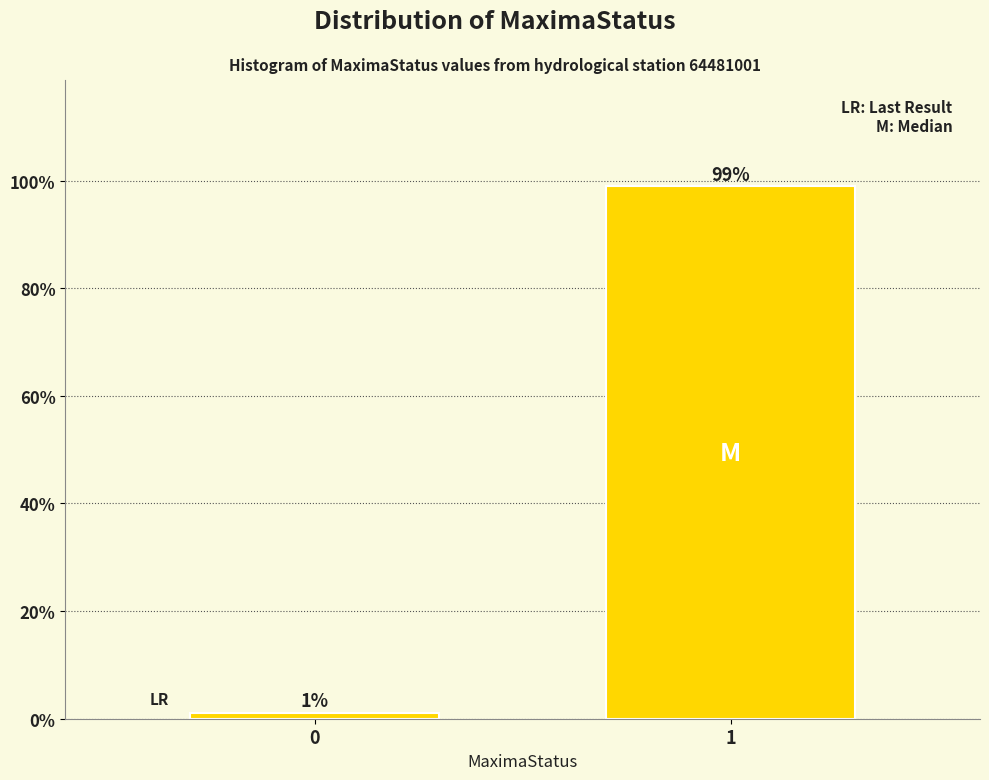

What is the sum of all values?

100.0